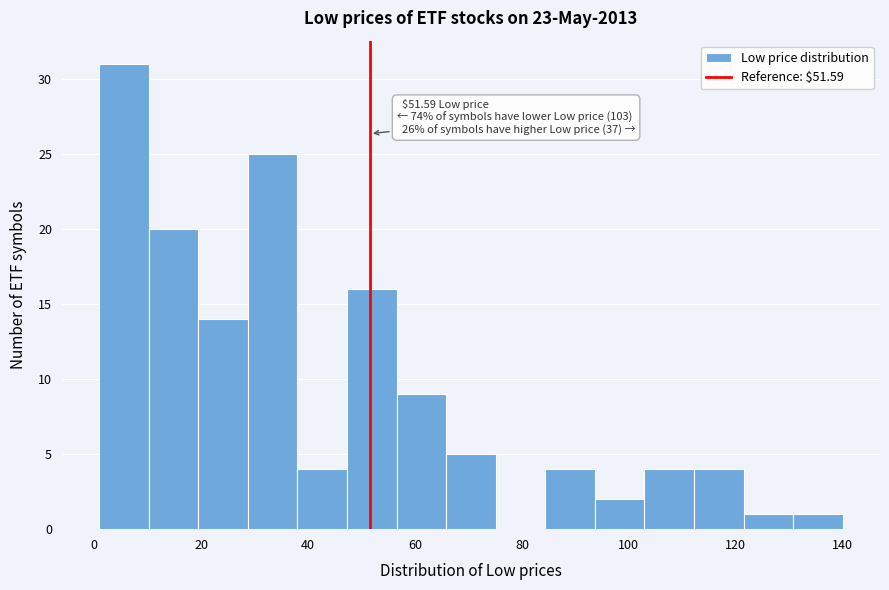

Which range on the x-axis has the tallest bar?

0 to 10